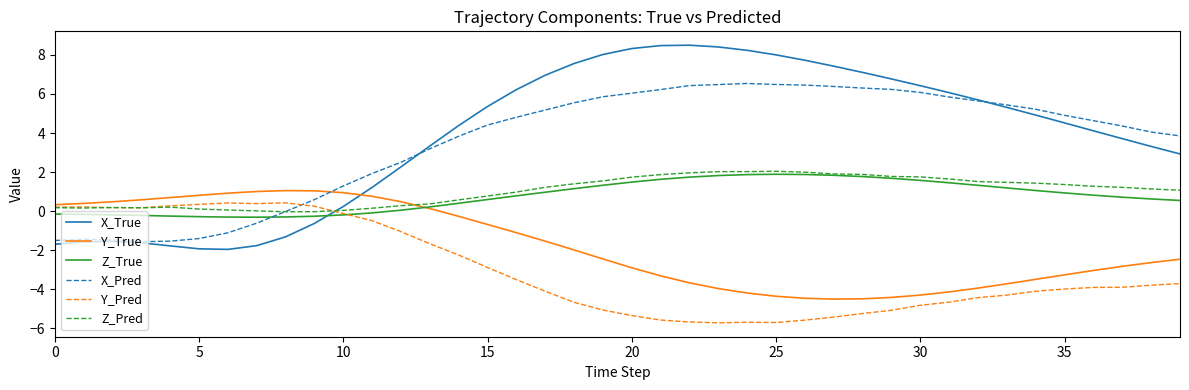

What is the average value of the Z_True series?

0.8